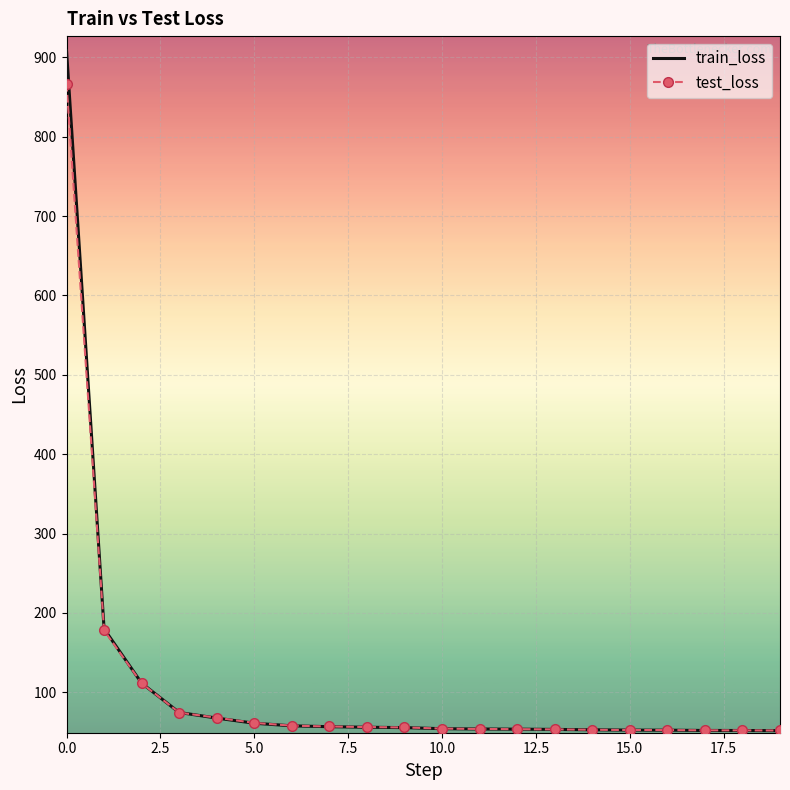

What is the greatest value displayed?

908.5